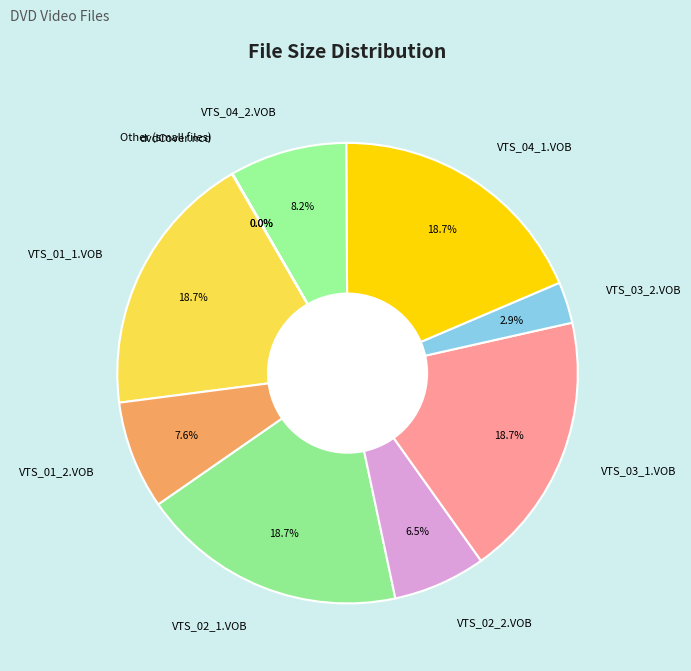

The dvdCover.ncd slice represents 0% of the pie. True or false?

True